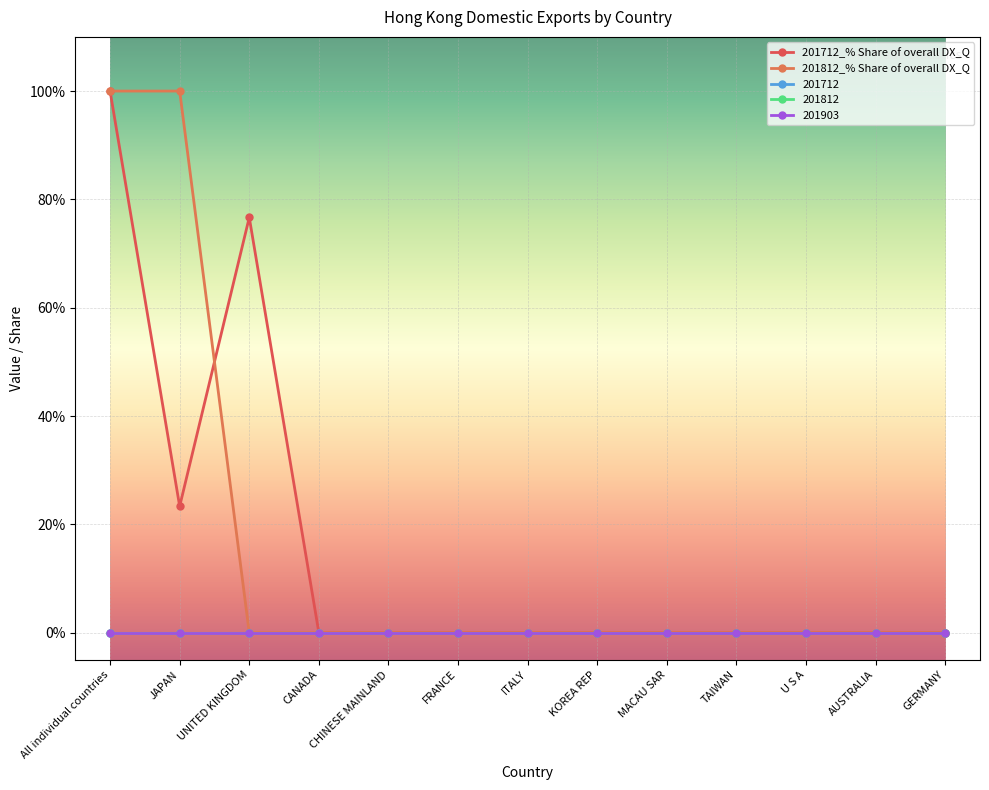

True or false: 201812 and 201812_% Share of overall DX_Q intersect in this chart.

False